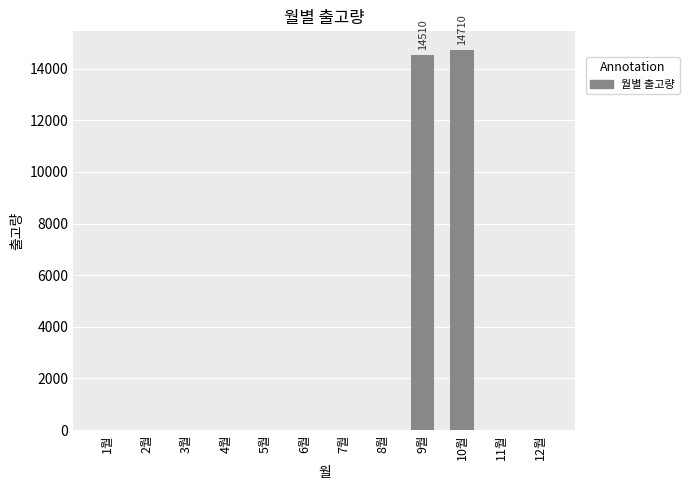

The value at 6월 is -6260. True or false?

False